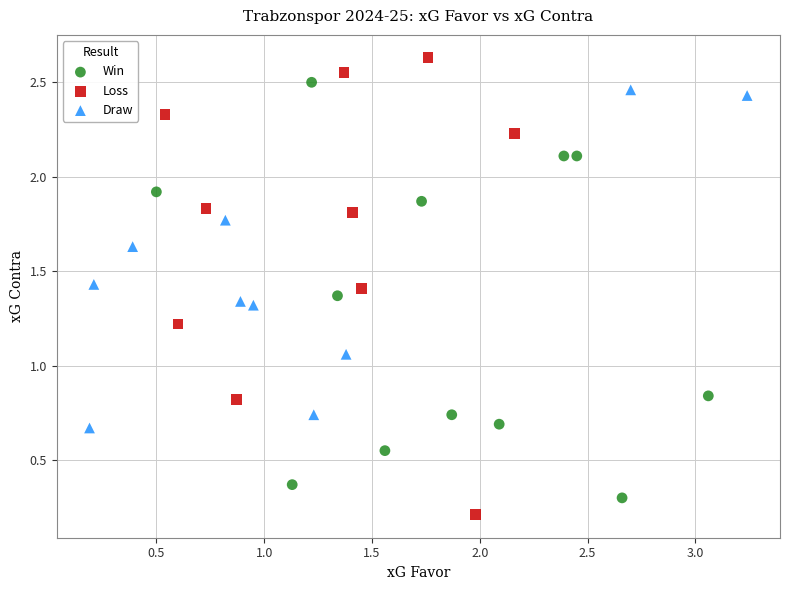

Which series has the largest Y range (max minus min)?

Loss